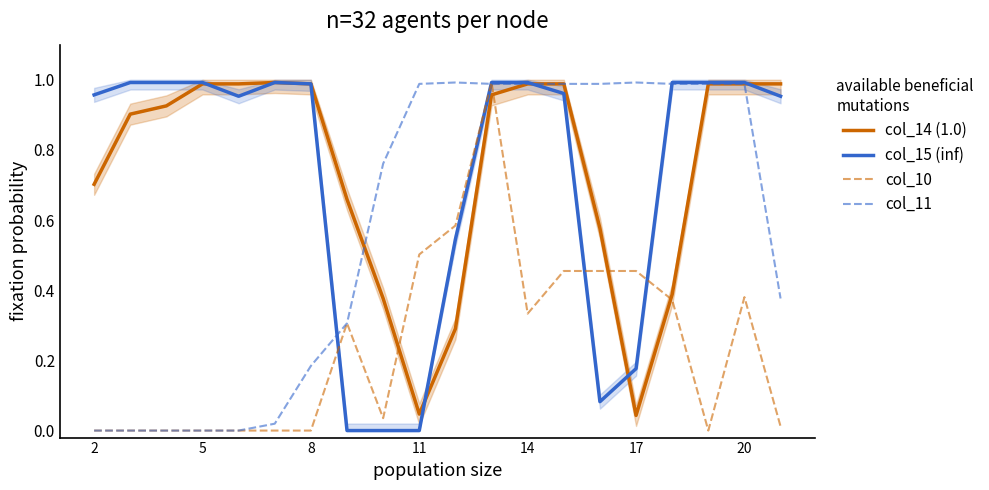

What is the sum of all col_14 (1.0) values?

14.8